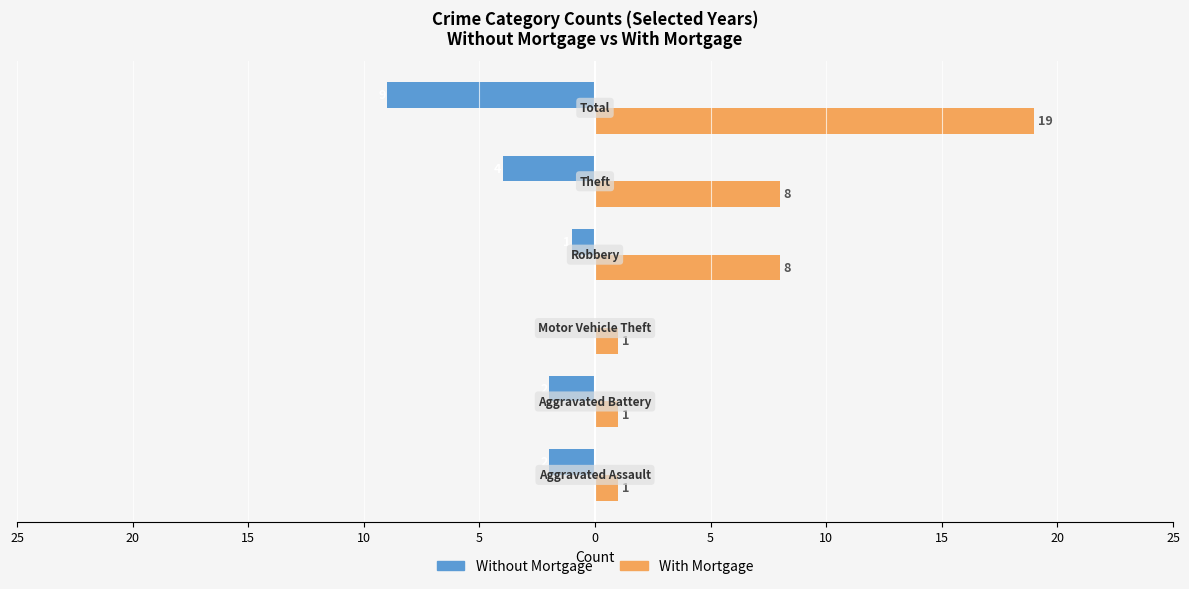

What is the value of the Without Mortgage bar at the 2nd from the left?

-2